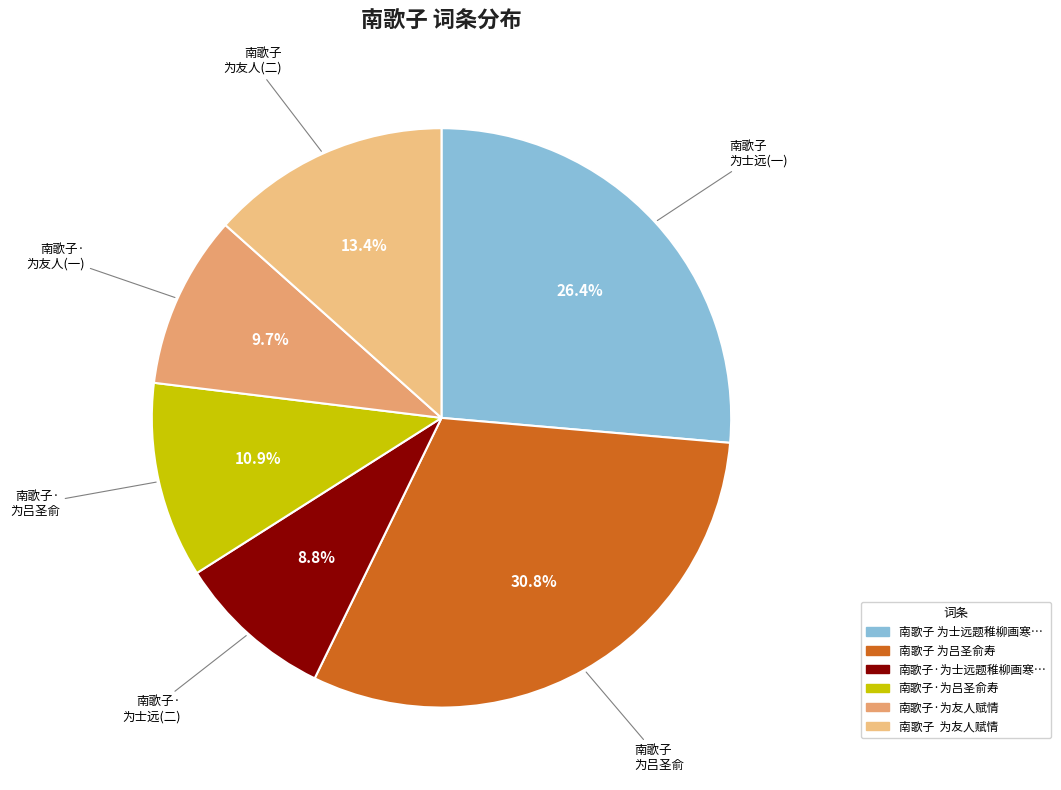

How many segments does this pie chart have?

6